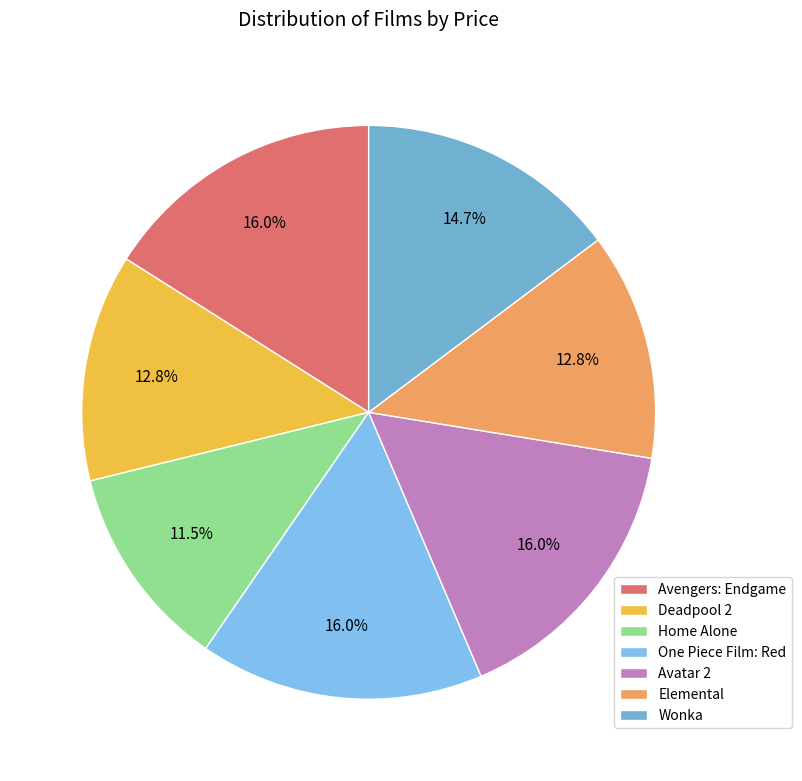

Does any single category account for the majority?

No